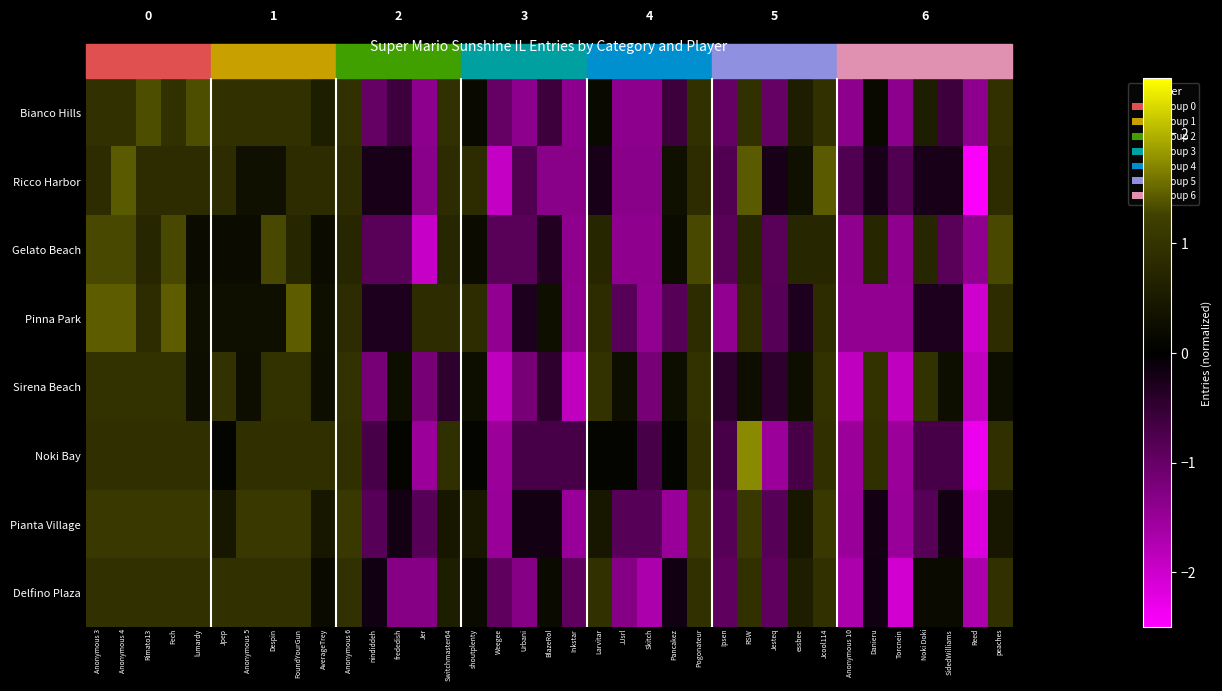

At which category is the sum across all series the highest?

Anonymous 4